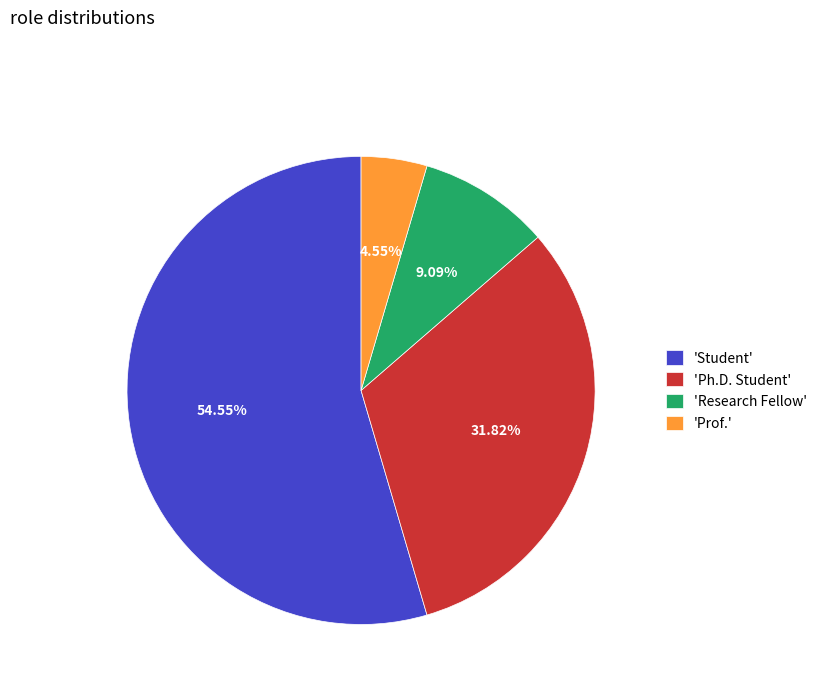

Which category has the smallest portion of the pie?

'Prof.'